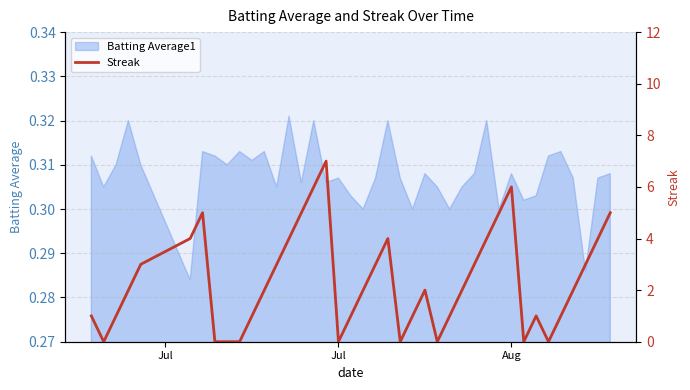

True or false: Batting Average1 has a value of 0.4 at Jul.

False